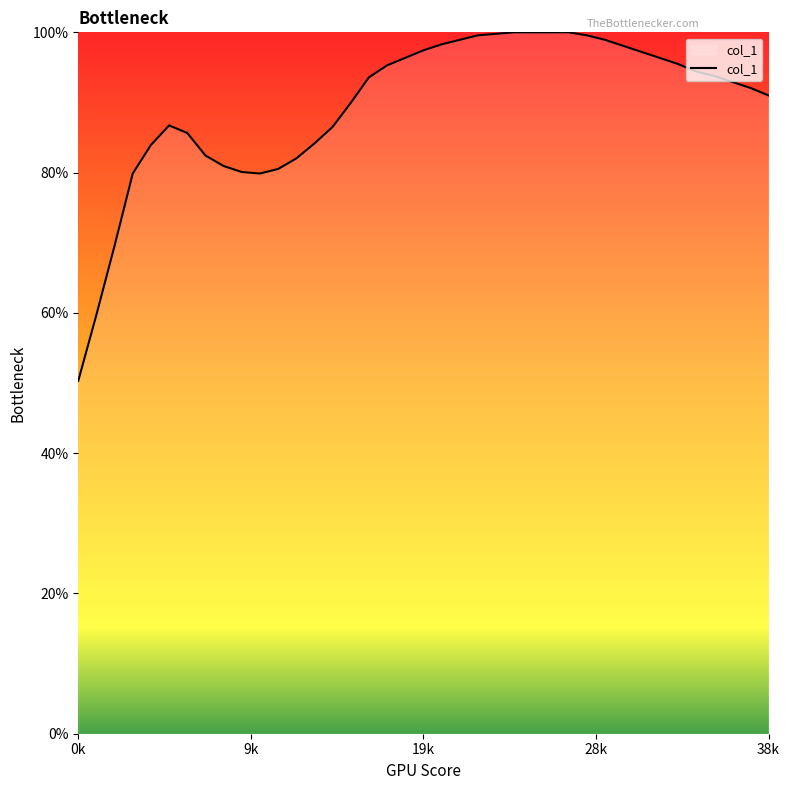

What is the greatest value displayed?

100.0